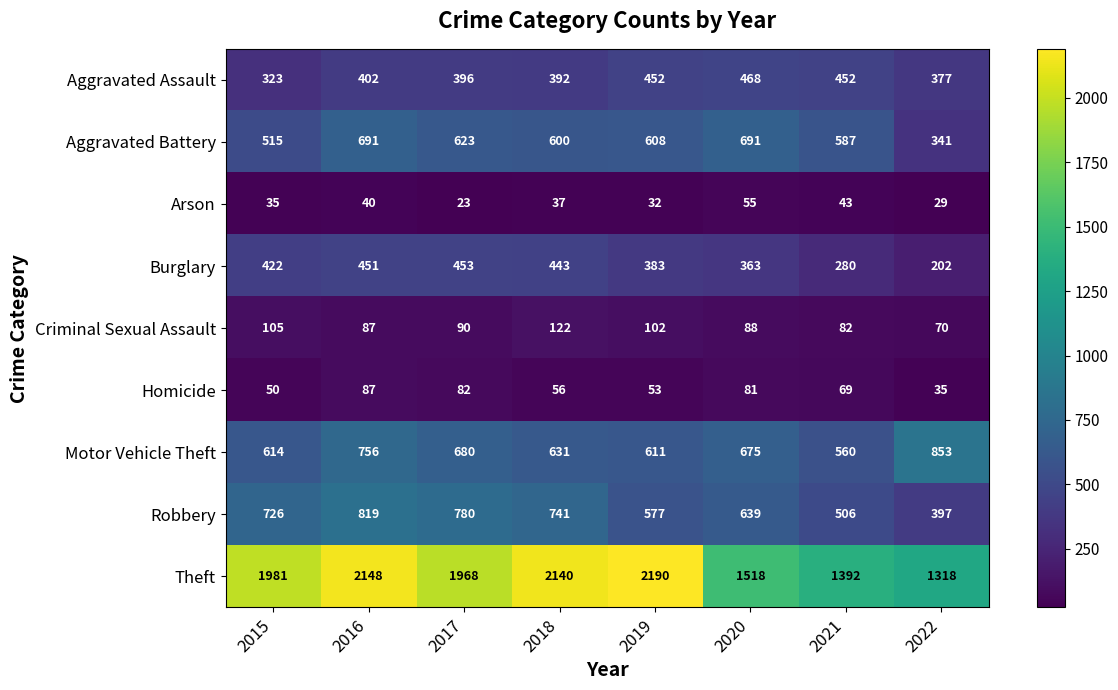

Rank the series by their maximum value, from highest to lowest.

Theft, Motor Vehicle Theft, Robbery, Aggravated Battery, Aggravated Assault, Burglary, Criminal Sexual Assault, Homicide, Arson